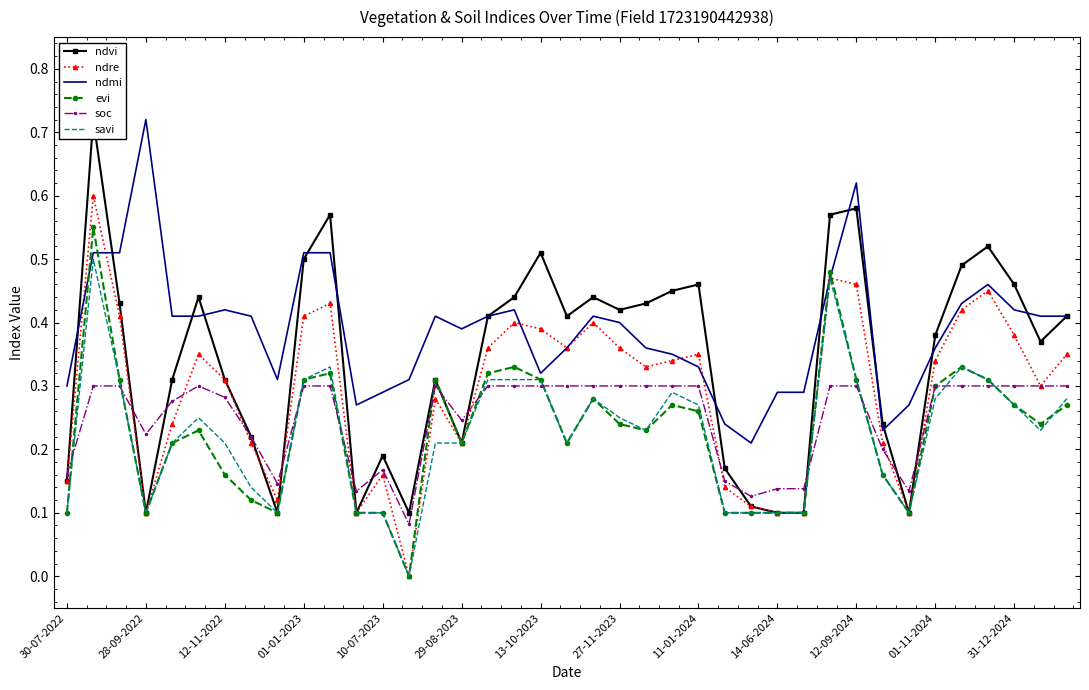

The value of soc at 31-12-2024 is 0.2. True or false?

False